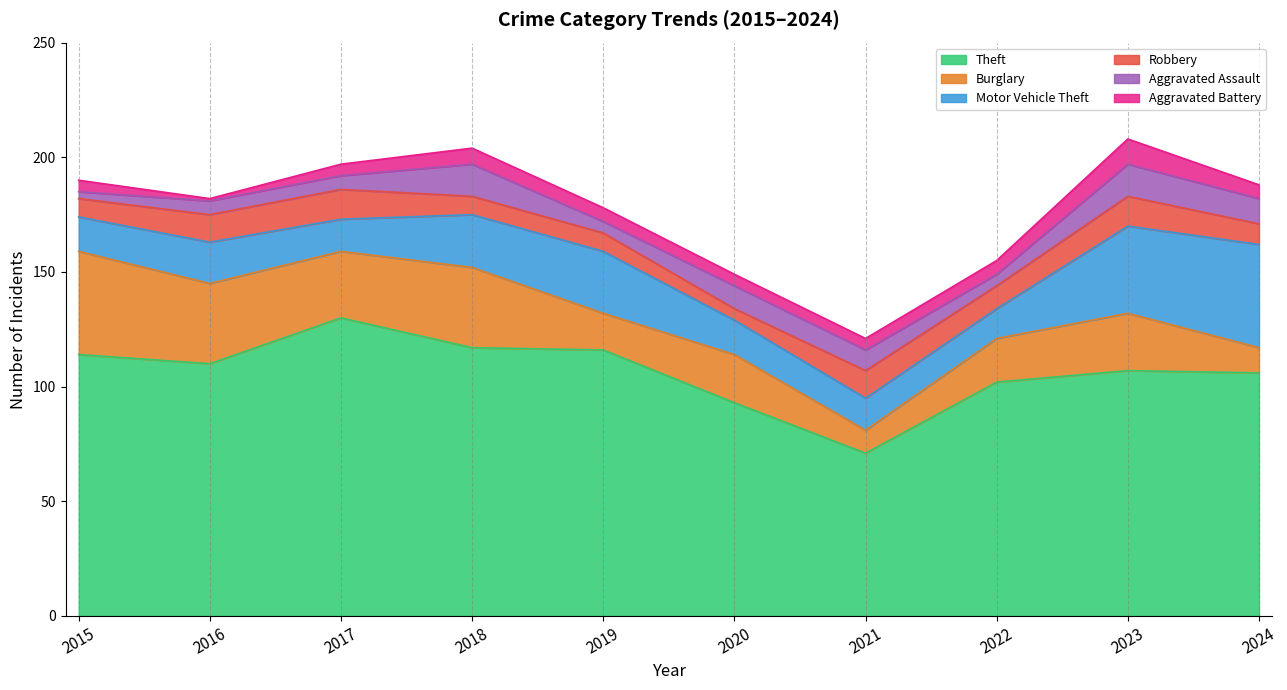

Reading left to right, transcribe all the data shown in this chart.

Theft: 2015=114	2016=110	2017=130	2018=117	2019=116	2020=93	2021=71	2022=102	2023=107	2024=106
Burglary: 2015=45	2016=35	2017=29	2018=35	2019=16	2020=21	2021=10	2022=19	2023=25	2024=11
Motor Vehicle Theft: 2015=15	2016=18	2017=14	2018=23	2019=27	2020=15	2021=14	2022=13	2023=38	2024=45
Robbery: 2015=8	2016=12	2017=13	2018=8	2019=8	2020=5	2021=12	2022=10	2023=13	2024=9
Aggravated Assault: 2015=3	2016=6	2017=6	2018=14	2019=5	2020=10	2021=9	2022=5	2023=14	2024=11
Aggravated Battery: 2015=5	2016=1	2017=5	2018=7	2019=6	2020=5	2021=5	2022=6	2023=11	2024=6